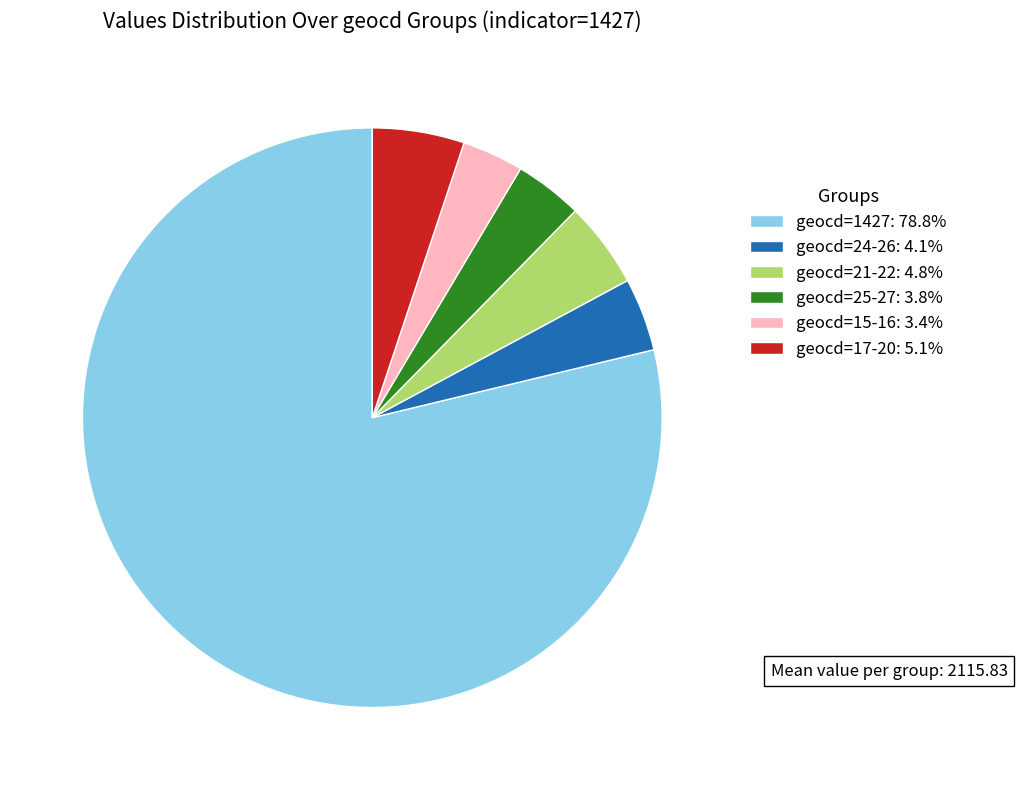

Is there a majority slice in this chart?

Yes